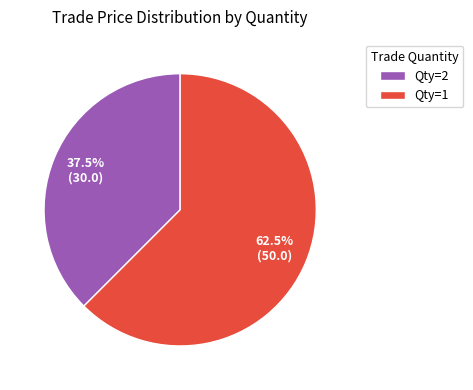

Which slice is the largest?

Qty=1